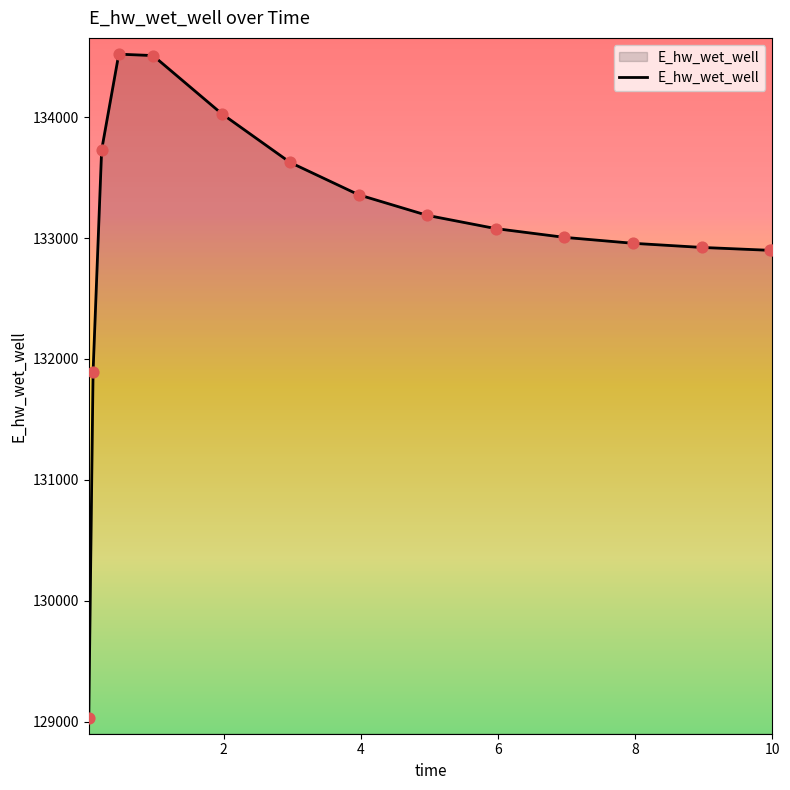

What is the greatest value displayed?

134520.1